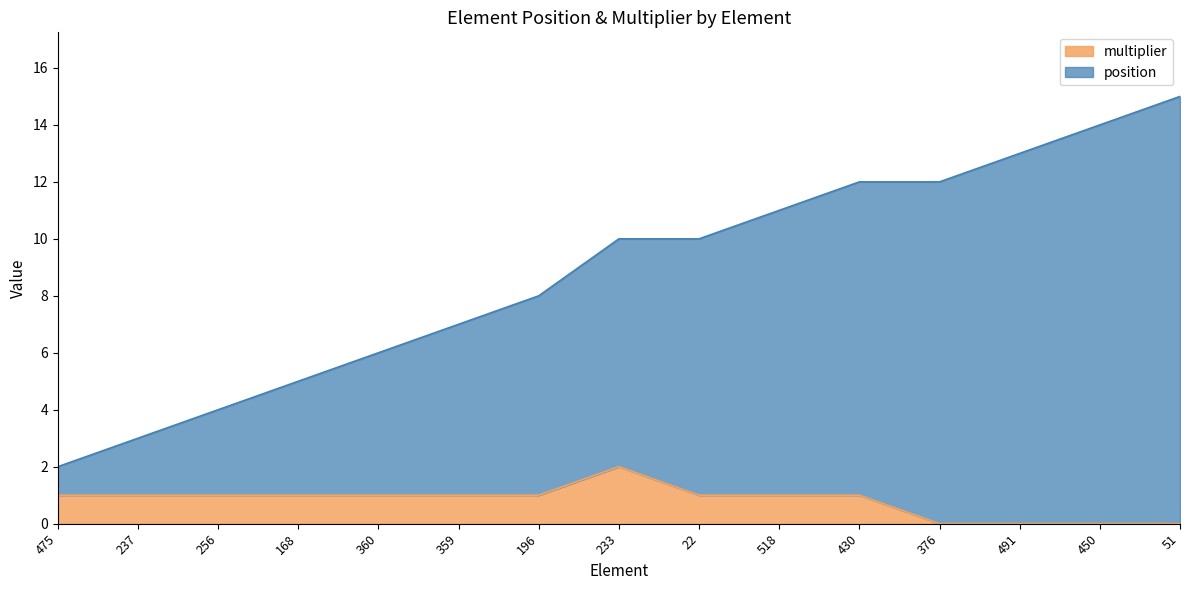

At which category is the sum across all series the highest?

51